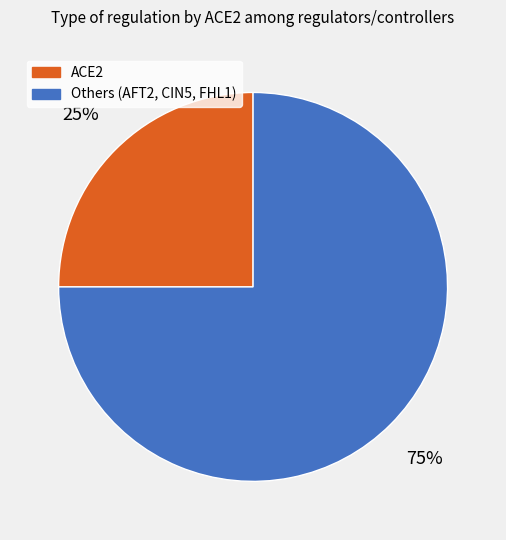

Between ACE2 and Others (AFT2, CIN5, FHL1), which is larger?

Others (AFT2, CIN5, FHL1)